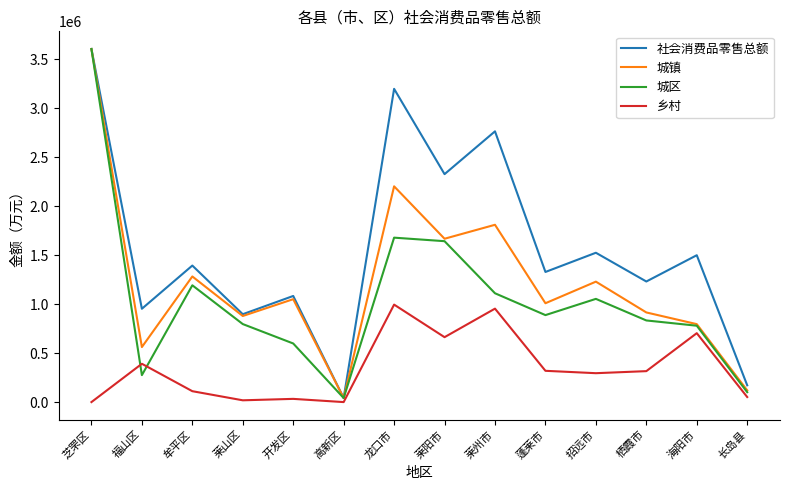

What is the total value across all series at 蓬莱市?

3545093